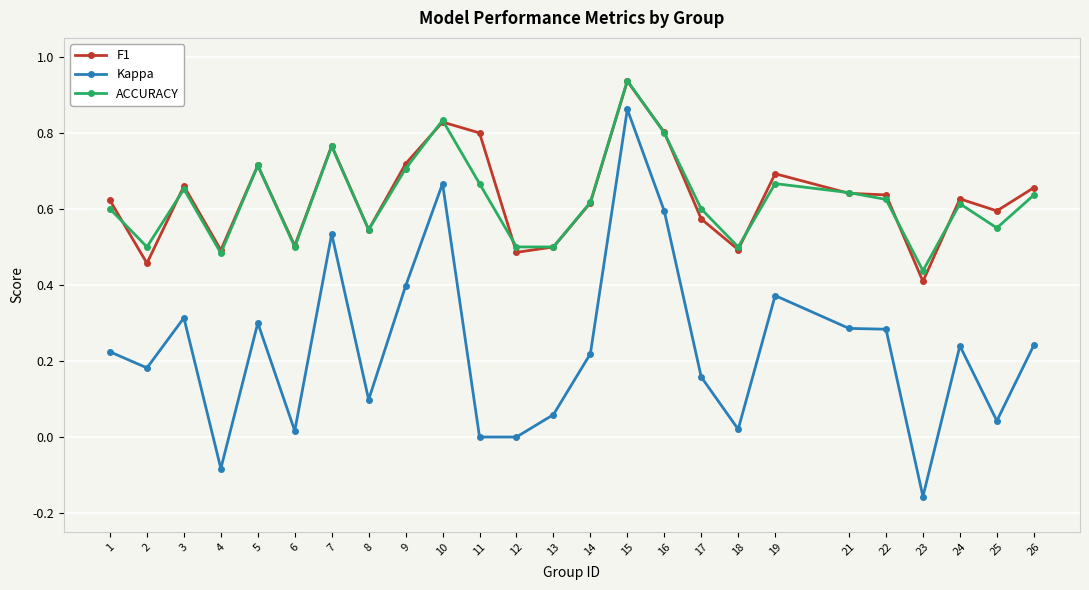

The F1 series shows 0.6 at 25. True or false?

True